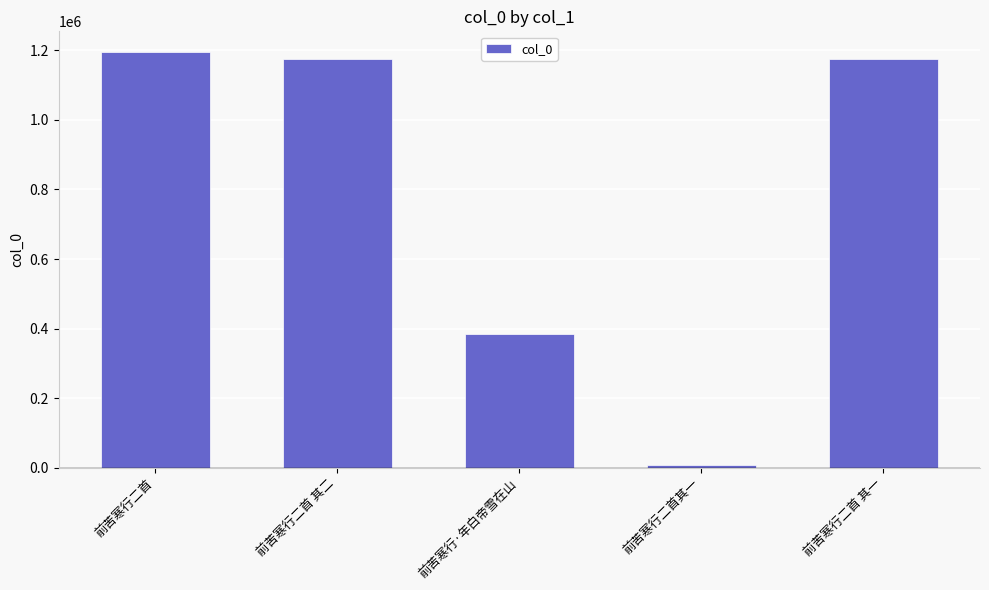

At which label does the data first exceed 1173818?

前苦寒行二首